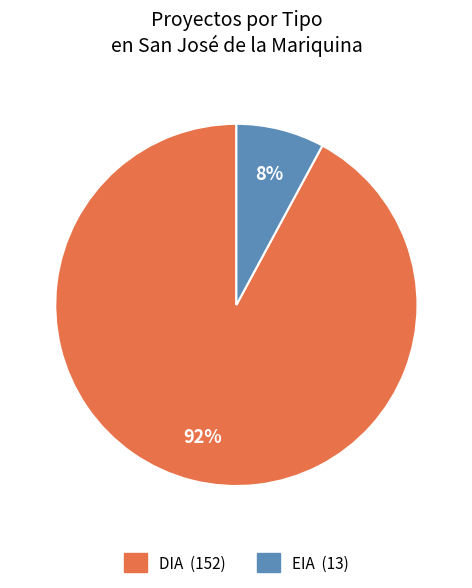

To the nearest percent, what percentage of the pie is EIA?

8%